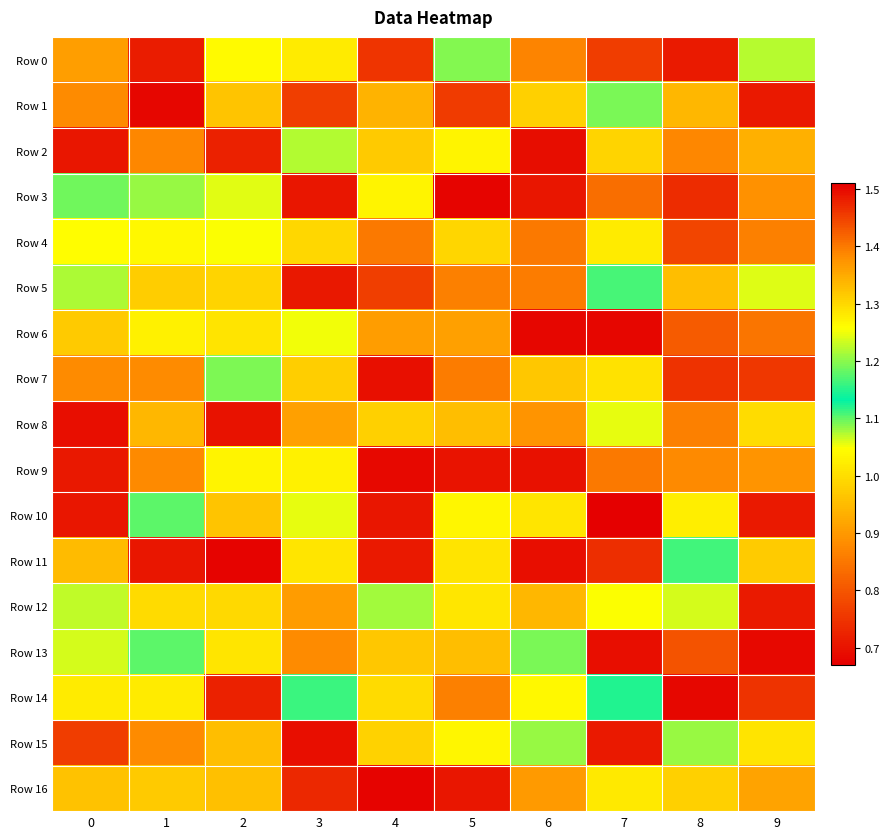

Reading left to right, list all the values displayed in this chart.

Row 0: 0=0.9	1=0.7	2=1.3	3=1.0	4=0.7	5=1.2	6=1.4	7=0.8	8=0.7	9=1.1
Row 1: 0=1.4	1=0.7	2=1.3	3=1.5	4=0.9	5=0.8	6=1.3	7=1.1	8=0.9	9=1.5
Row 2: 0=1.5	1=1.4	2=1.5	3=1.2	4=1.3	5=1.3	6=0.7	7=1.0	8=1.4	9=0.9
Row 3: 0=1.1	1=1.2	2=1.2	3=0.7	4=1.3	5=0.7	6=0.7	7=1.4	8=1.5	9=1.4
Row 4: 0=1.3	1=1.0	2=1.3	3=1.0	4=1.4	5=1.3	6=1.4	7=1.3	8=1.4	9=1.4
Row 5: 0=1.1	1=1.3	2=1.0	3=0.7	4=1.5	5=1.4	6=1.4	7=1.2	8=1.3	9=1.1
Row 6: 0=1.3	1=1.3	2=1.0	3=1.1	4=1.4	5=1.4	6=0.7	7=0.7	8=1.4	9=1.4
Row 7: 0=1.4	1=1.4	2=1.2	3=1.0	4=0.7	5=1.4	6=1.3	7=1.0	8=0.7	9=0.8
Row 8: 0=1.5	1=0.9	2=1.5	3=1.4	4=1.3	5=1.0	6=1.4	7=1.2	8=1.4	9=1.3
Row 9: 0=0.7	1=0.9	2=1.0	3=1.3	4=0.7	5=0.7	6=0.7	7=1.4	8=0.9	9=1.4
Row 10: 0=0.7	1=1.1	2=1.3	3=1.2	4=1.5	5=1.0	6=1.3	7=0.7	8=1.3	9=1.5
Row 11: 0=1.3	1=1.5	2=1.5	3=1.3	4=1.5	5=1.0	6=1.5	7=0.7	8=1.2	9=1.0
Row 12: 0=1.1	1=1.0	2=1.0	3=0.9	4=1.1	5=1.0	6=0.9	7=1.0	8=1.1	9=0.7
Row 13: 0=1.1	1=1.1	2=1.3	3=1.4	4=1.3	5=1.3	6=1.1	7=1.5	8=0.8	9=0.7
Row 14: 0=1.3	1=1.3	2=1.5	3=1.2	4=1.0	5=1.4	6=1.0	7=1.1	8=1.5	9=1.5
Row 15: 0=0.8	1=1.4	2=1.0	3=1.5	4=1.0	5=1.0	6=1.2	7=1.5	8=1.1	9=1.0
Row 16: 0=1.0	1=1.3	2=1.0	3=1.5	4=1.5	5=0.7	6=1.4	7=1.0	8=1.3	9=1.4